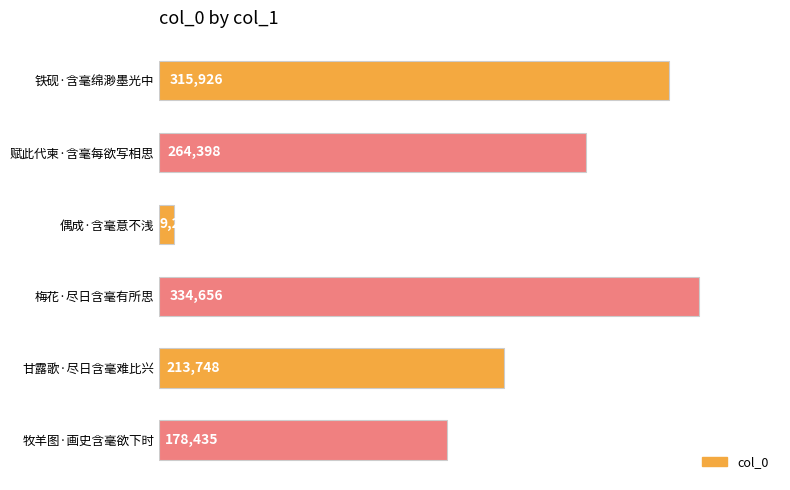

Rank the categories by value from highest to lowest.

梅花·尽日含毫有所思, 铁砚·含毫绵渺墨光中, 赋此代柬·含毫每欲写相思, 甘露歌·尽日含毫难比兴, 牧羊图·画史含毫欲下时, 偶成·含毫意不浅